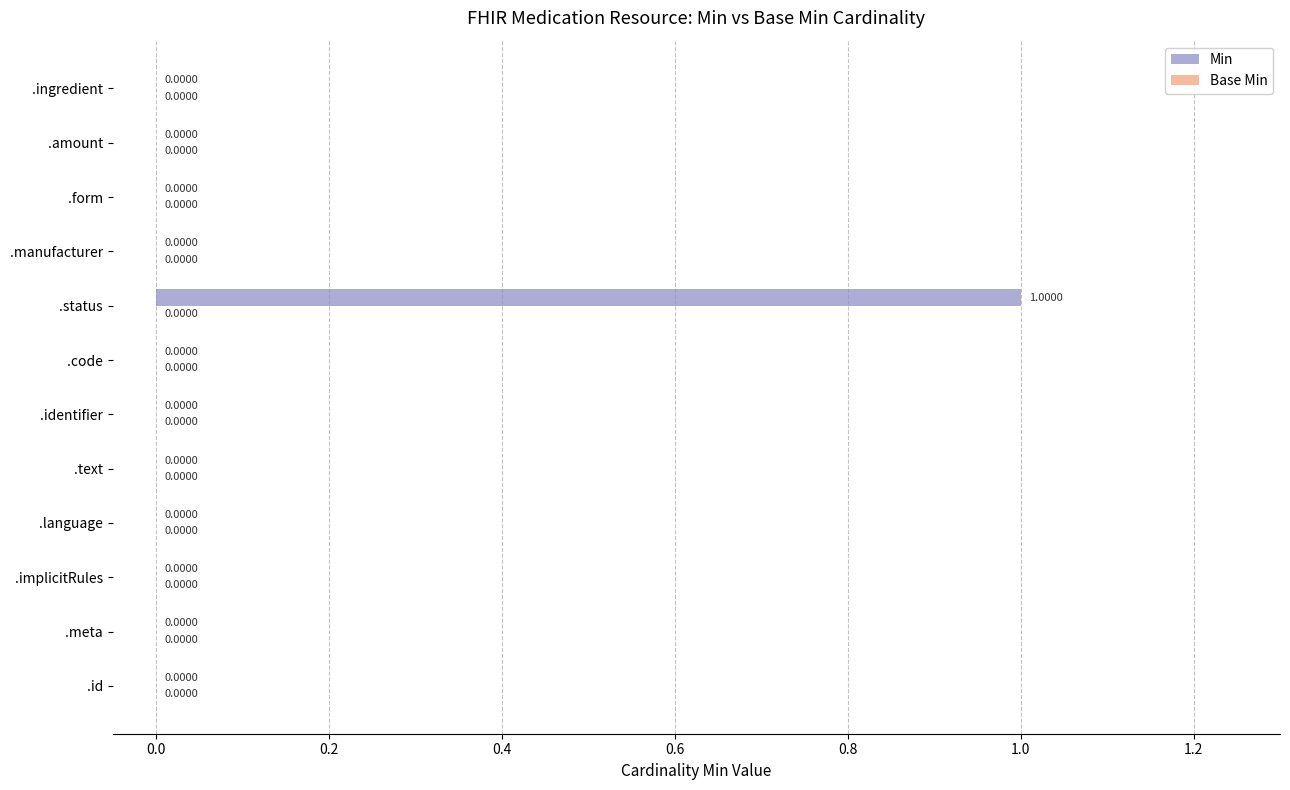

Which label corresponds to the largest value in the chart?

.status